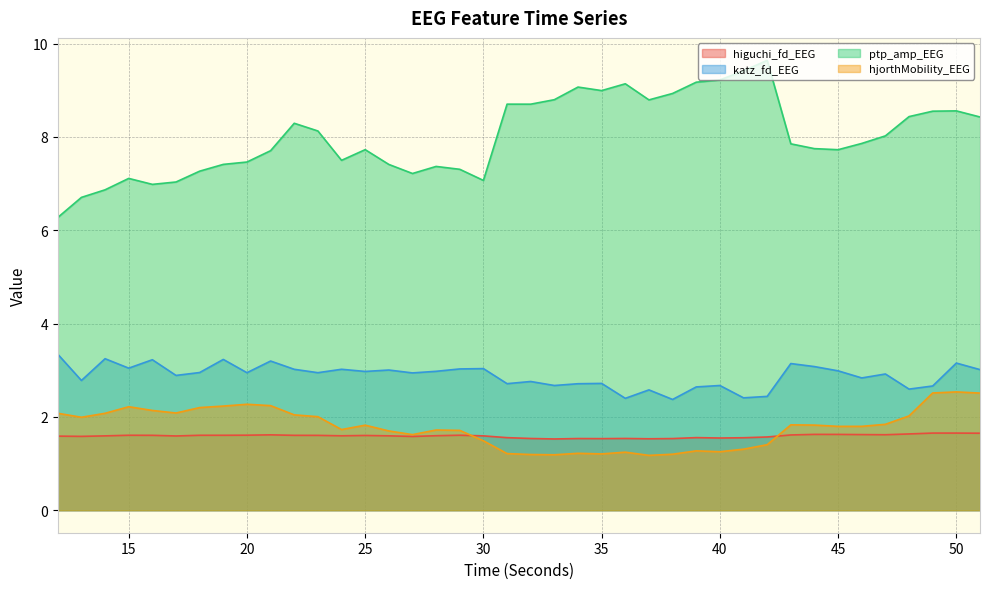

Reading right to left, extract all data points from this chart.

higuchi_fd_EEG: 51=1.7	50=1.7	49=1.7	48=1.6	47=1.6	46=1.6	45=1.6	44=1.6	43=1.6	42=1.6	41=1.6	40=1.5	39=1.6	38=1.5	37=1.5	36=1.5	35=1.5	34=1.5	33=1.5	32=1.5	31=1.6	30=1.6	29=1.6	28=1.6	27=1.6	26=1.6	25=1.6	24=1.6	23=1.6	22=1.6	21=1.6	20=1.6	19=1.6	18=1.6	17=1.6	16=1.6	15=1.6	14=1.6	13=1.6	12=1.6
katz_fd_EEG: 51=3.0	50=3.2	49=2.7	48=2.6	47=2.9	46=2.8	45=3.0	44=3.1	43=3.1	42=2.4	41=2.4	40=2.7	39=2.6	38=2.4	37=2.6	36=2.4	35=2.7	34=2.7	33=2.7	32=2.8	31=2.7	30=3.0	29=3.0	28=3.0	27=2.9	26=3.0	25=3.0	24=3.0	23=2.9	22=3.0	21=3.2	20=2.9	19=3.2	18=3.0	17=2.9	16=3.2	15=3.0	14=3.2	13=2.8	12=3.3
ptp_amp_EEG: 51=8.4	50=8.6	49=8.6	48=8.4	47=8.0	46=7.9	45=7.7	44=7.7	43=7.9	42=9.6	41=9.4	40=9.2	39=9.2	38=8.9	37=8.8	36=9.1	35=9.0	34=9.1	33=8.8	32=8.7	31=8.7	30=7.1	29=7.3	28=7.4	27=7.2	26=7.4	25=7.7	24=7.5	23=8.1	22=8.3	21=7.7	20=7.5	19=7.4	18=7.3	17=7.0	16=7.0	15=7.1	14=6.9	13=6.7	12=6.3
hjorthMobility_EEG: 51=2.5	50=2.5	49=2.5	48=2.0	47=1.8	46=1.8	45=1.8	44=1.8	43=1.8	42=1.4	41=1.3	40=1.3	39=1.3	38=1.2	37=1.2	36=1.2	35=1.2	34=1.2	33=1.2	32=1.2	31=1.2	30=1.5	29=1.7	28=1.7	27=1.6	26=1.7	25=1.8	24=1.7	23=2.0	22=2.0	21=2.2	20=2.3	19=2.2	18=2.2	17=2.1	16=2.1	15=2.2	14=2.1	13=2.0	12=2.1